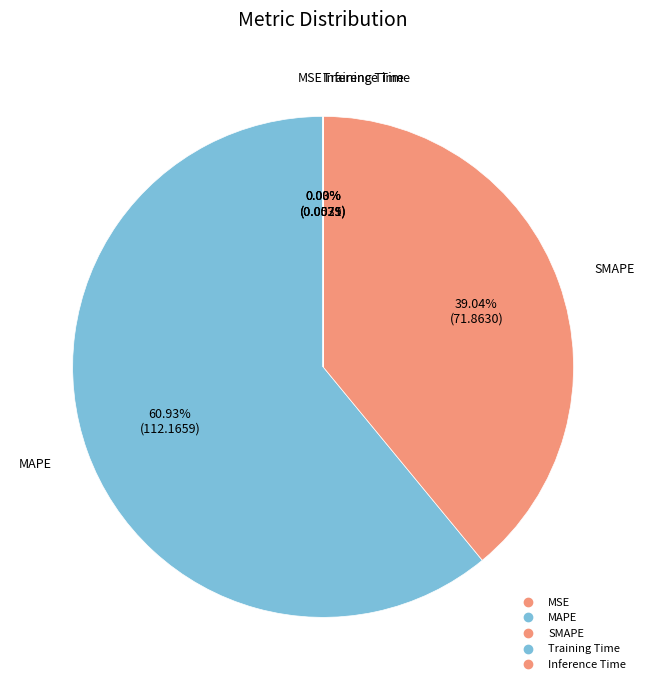

What is the smallest slice in the pie chart?

Inference Time